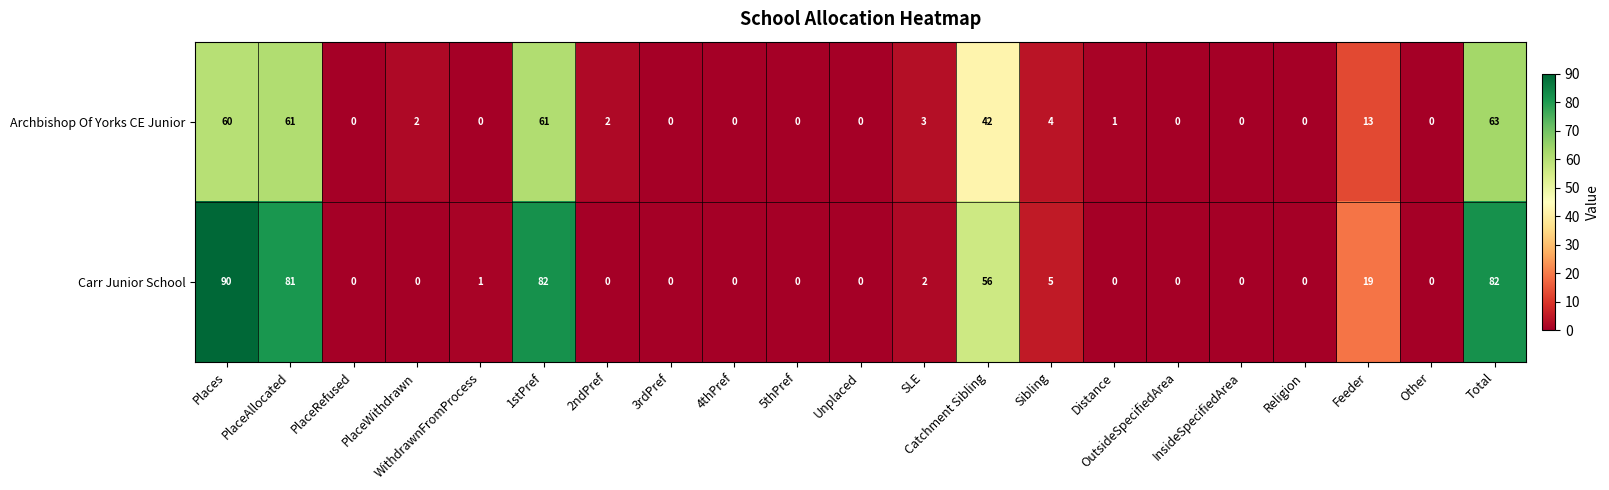

What is the sum of all Carr Junior School values?

418